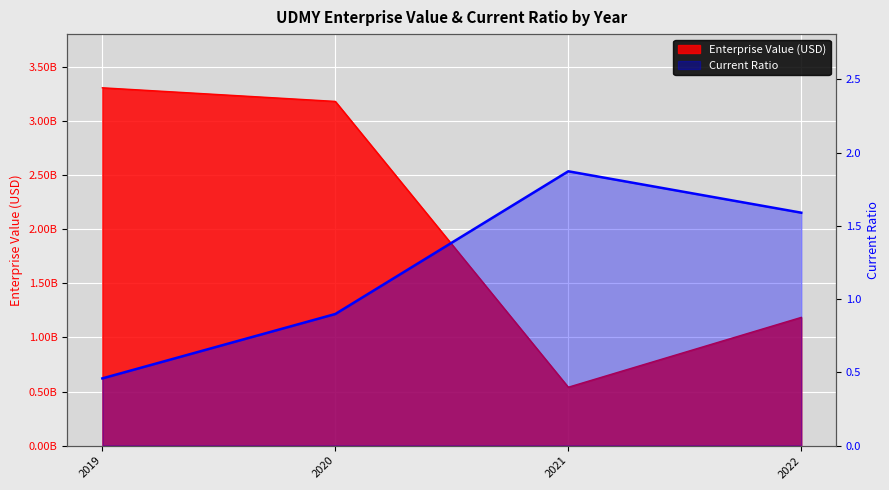

How many interior local peaks (higher than both neighbors) does the data have?

1